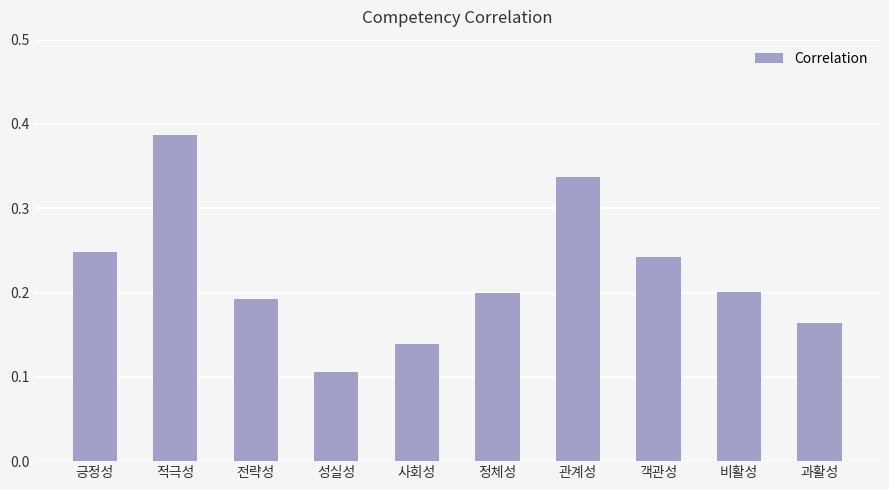

Between 객관성 and 과활성, which is larger?

객관성